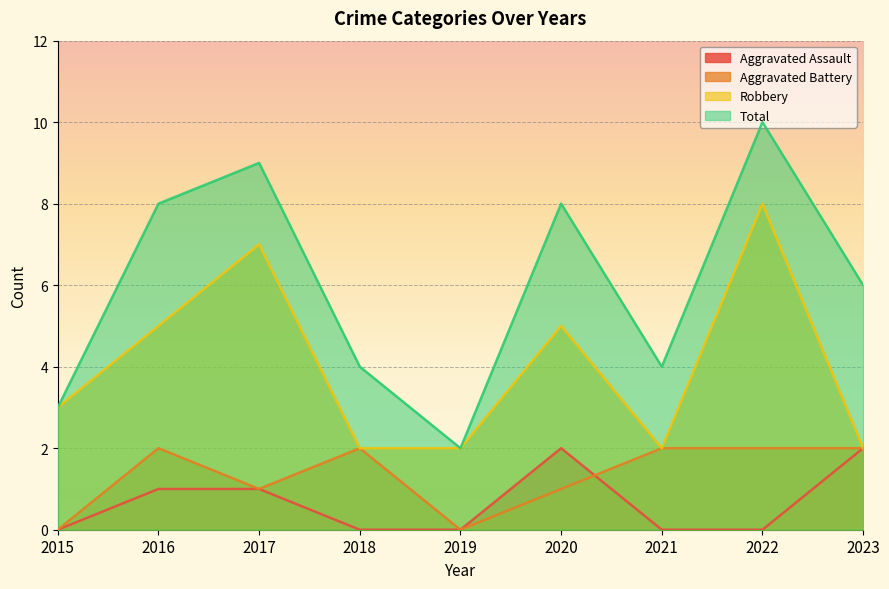

What is the spread (max minus min) of values at 2015?

3